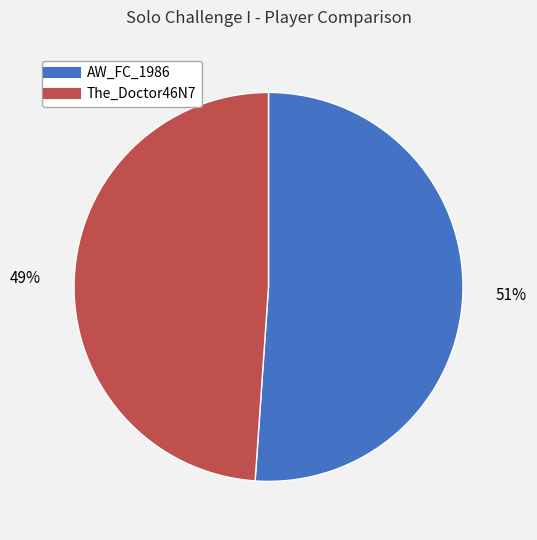

To the nearest percent, what portion does AW_FC_1986 represent?

51%